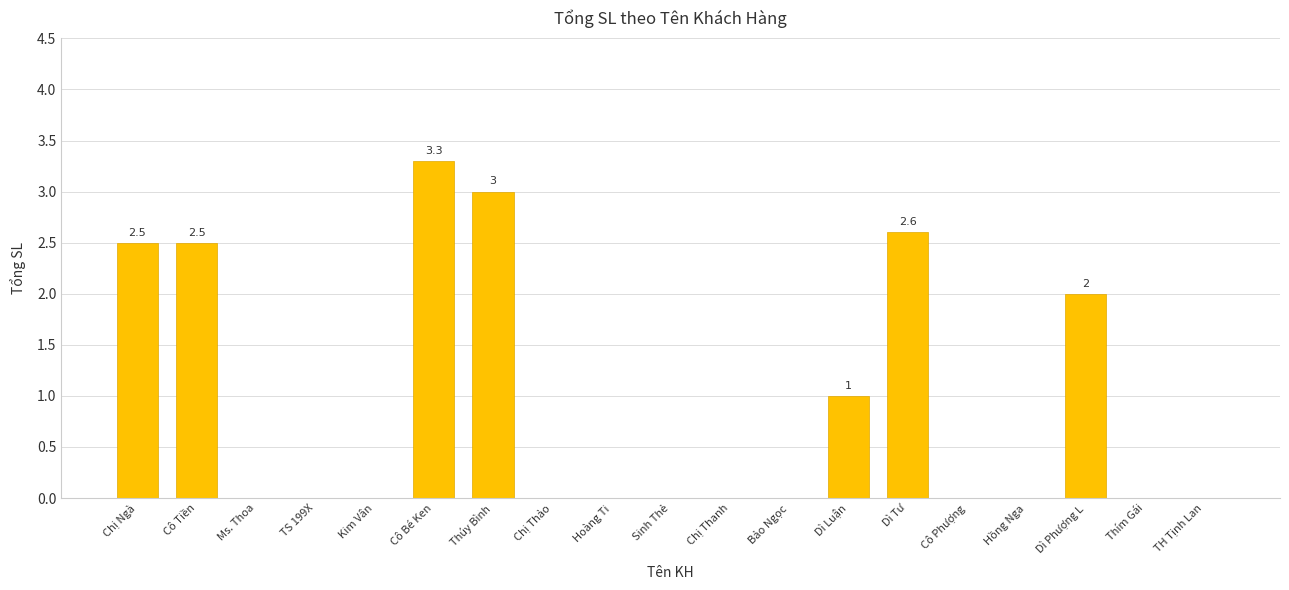

What is the sum of all values?

16.9